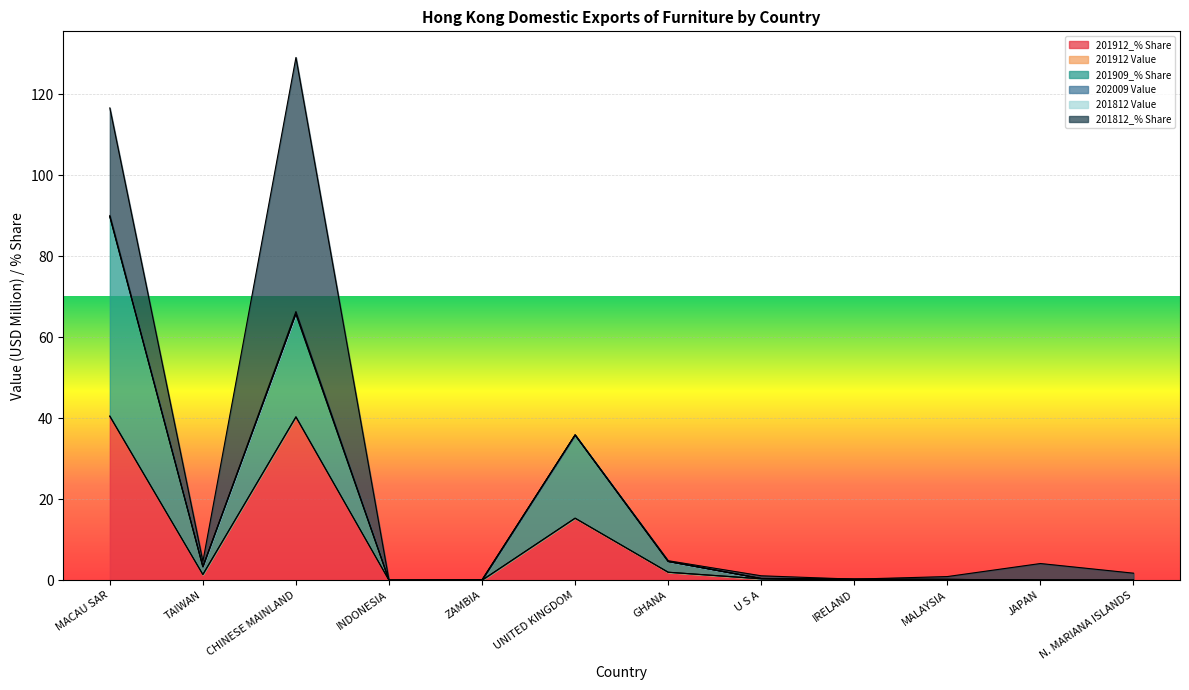

Is it true that 201912_% Share equals 0.1 at MALAYSIA?

True